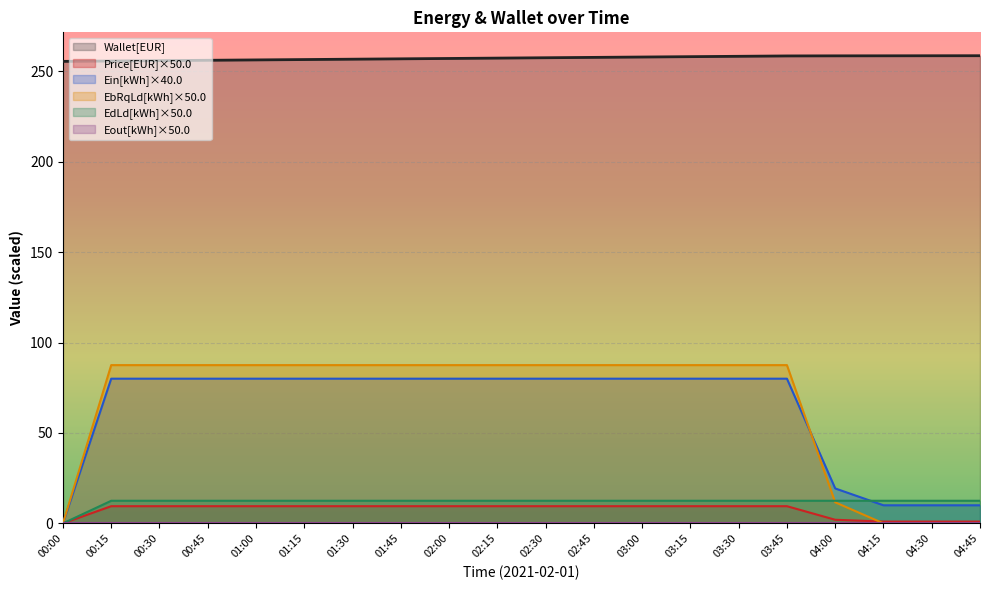

Count the number of data series in this chart.

6